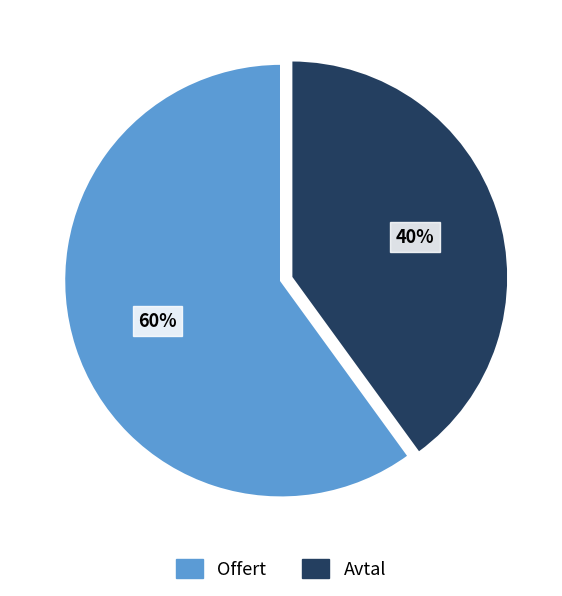

To the nearest percent, what percentage of the pie is Offert?

60%